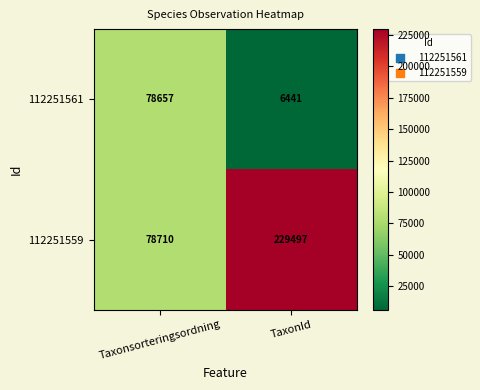

Reading right to left, list all the values displayed in this chart.

112251561: 6441	78657
112251559: 229497	78710